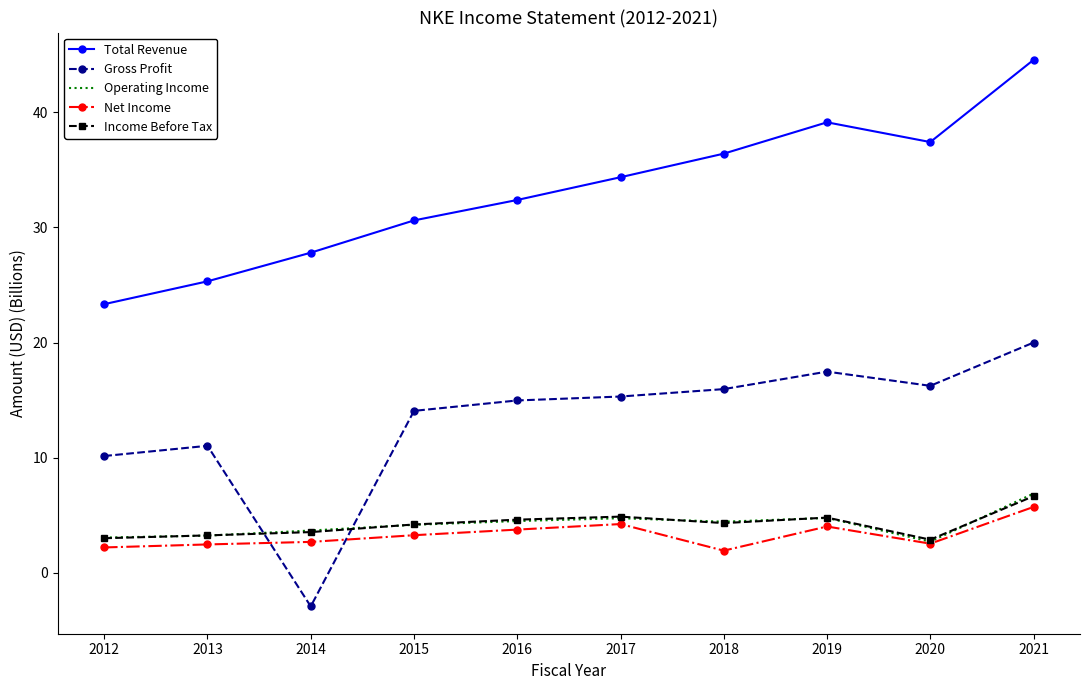

True or false: Total Revenue has a value of 25.3 at 2013.

True